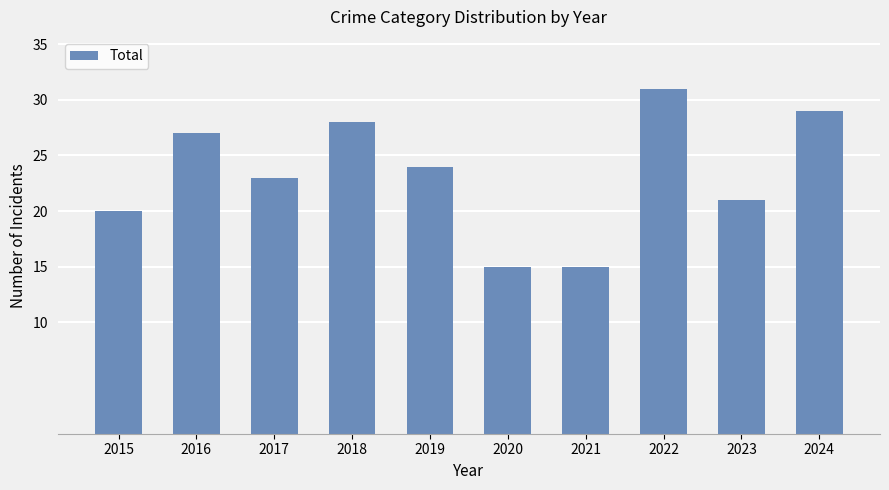

What is the minimum value shown in the chart?

15